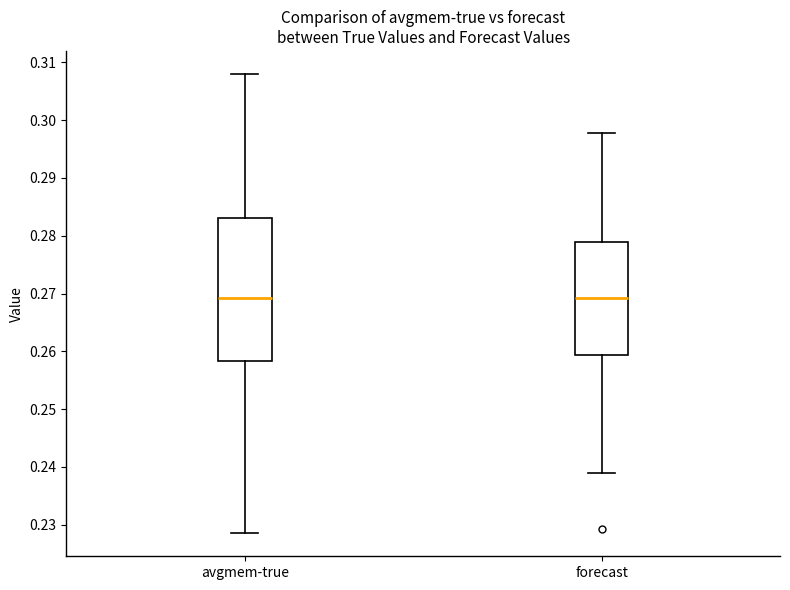

Reading left to right, transcribe this box plot: for each box, give where its median line is, the range the box spans, and where its two whiskers end, as read against the y-axis. The values are not printed on the chart, so give them approximately, as read against the axis.

avgmem-true: median 0.269, box 0.258 to 0.283, whiskers 0.229 to 0.308
forecast: median 0.269, box 0.259 to 0.279, whiskers 0.239 to 0.298